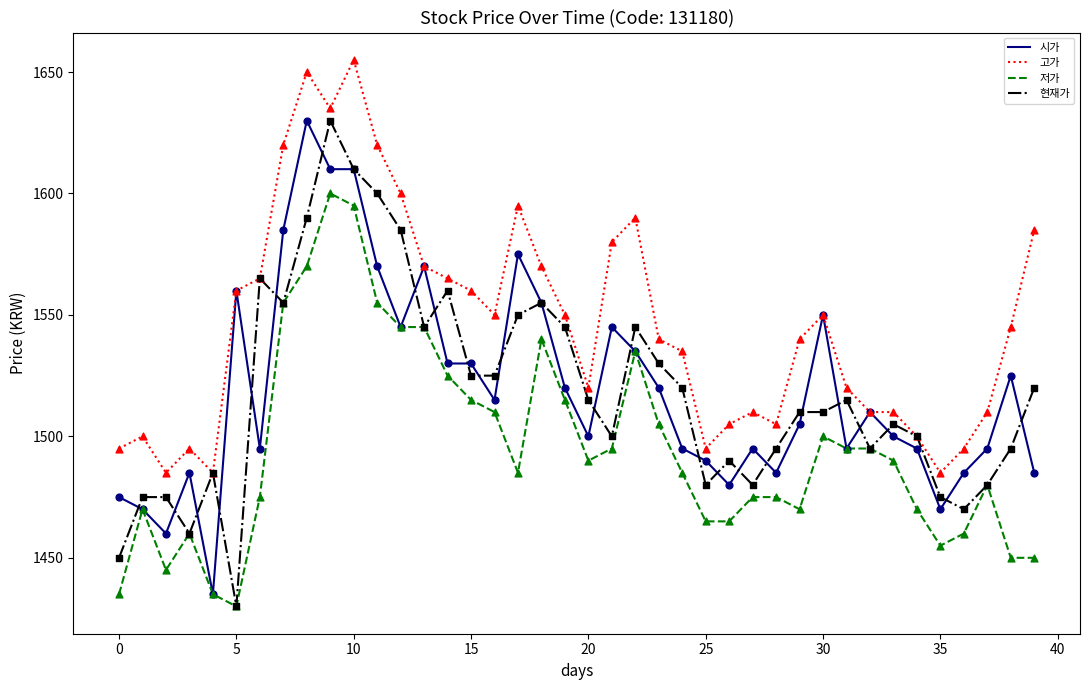

Which series has the largest total across all categories?

고가